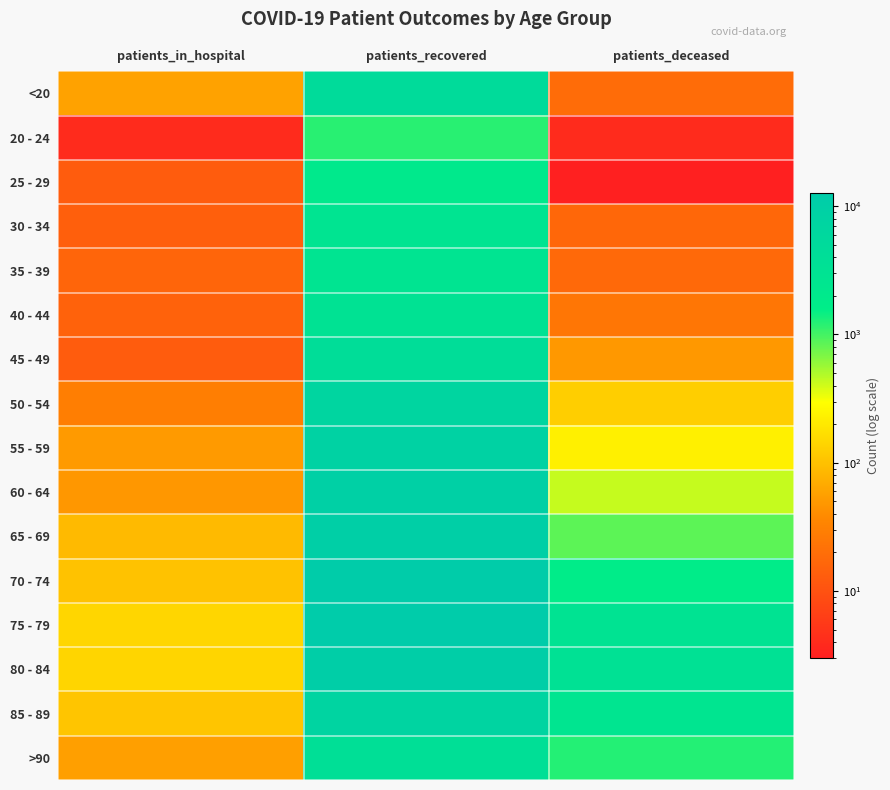

What is the minimum value shown in the chart?

3